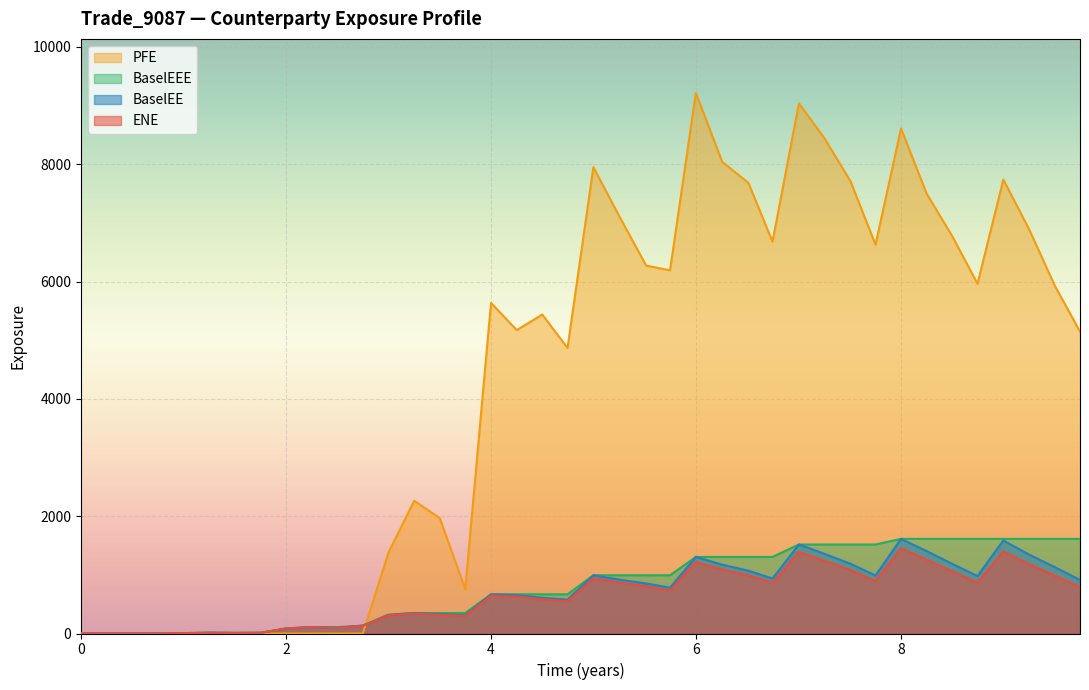

The BaselEEE series shows 1613.4 at 8. True or false?

True